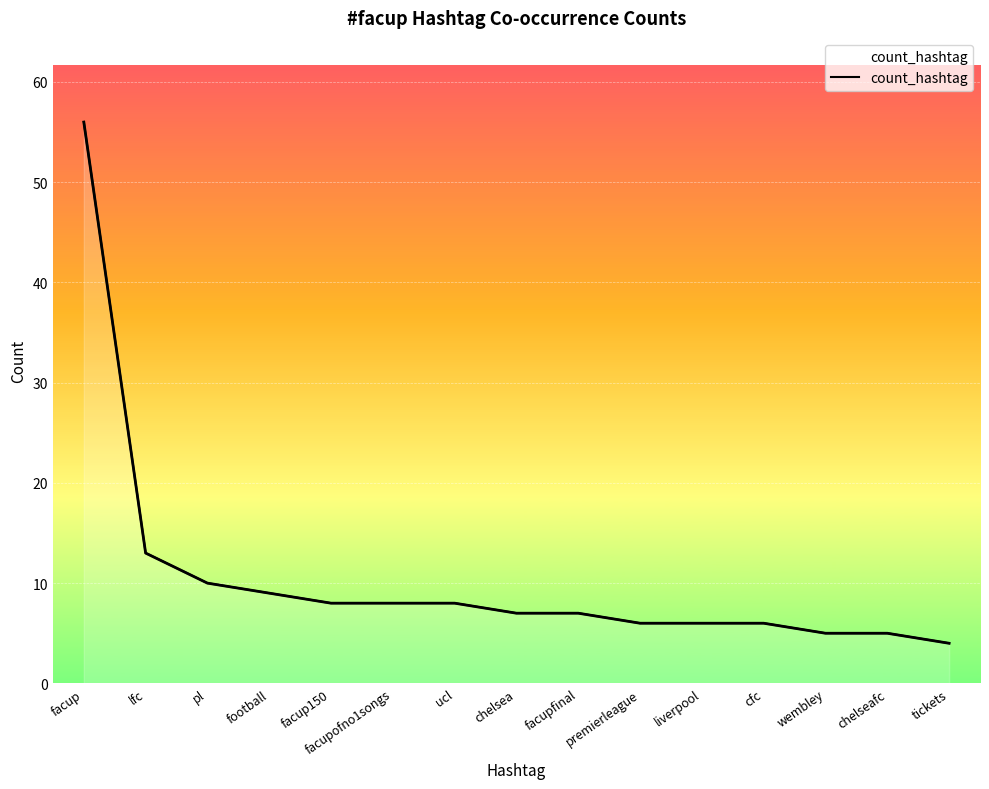

What is the ratio of the value at ucl to the value at facup?

0.1